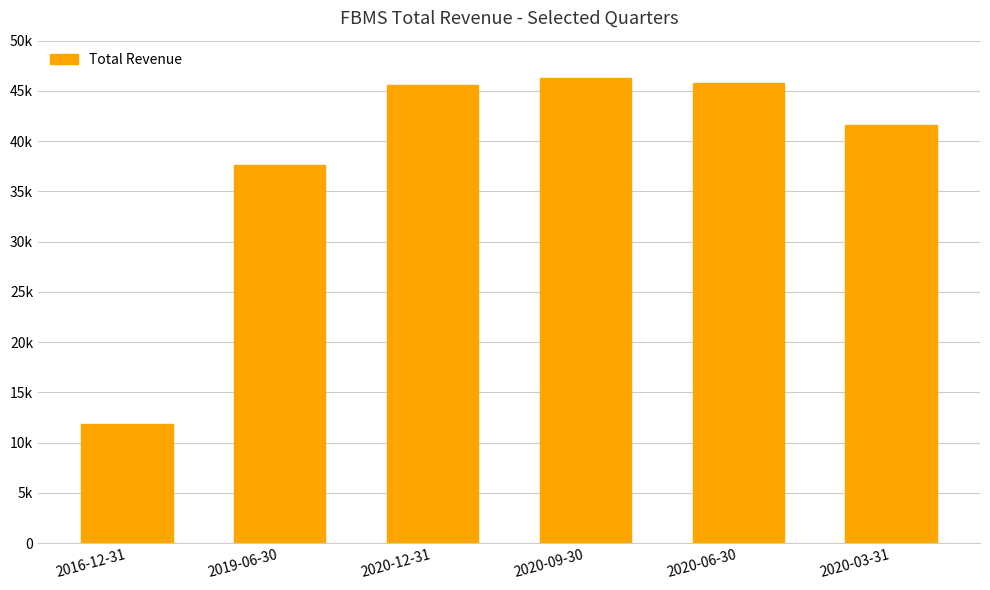

The value at 2020-06-30 is 45800. True or false?

True